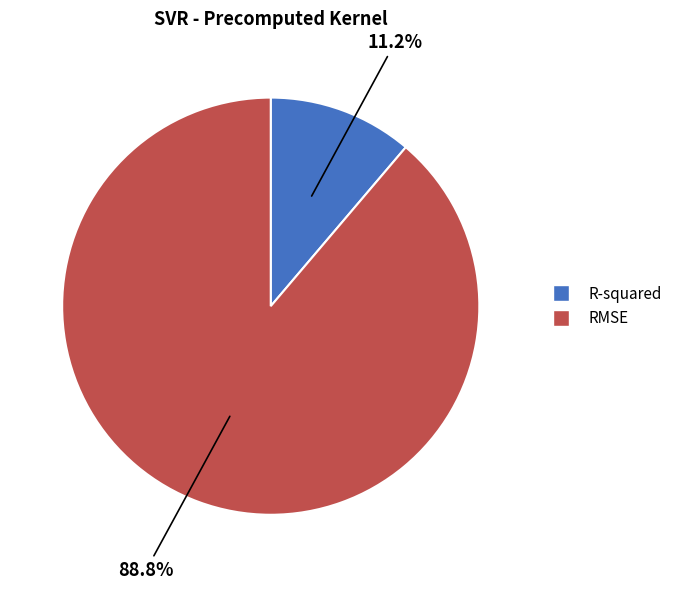

Which has a higher value, R-squared or RMSE?

RMSE